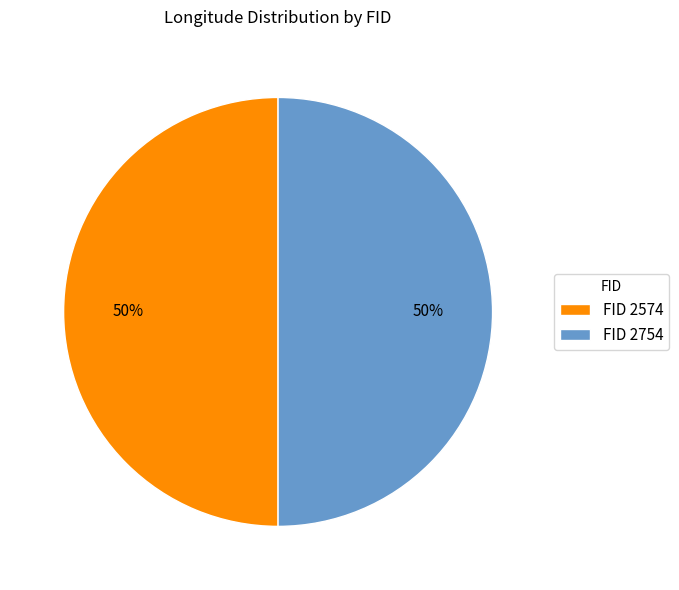

To the nearest percent, what is the average slice percentage?

50%